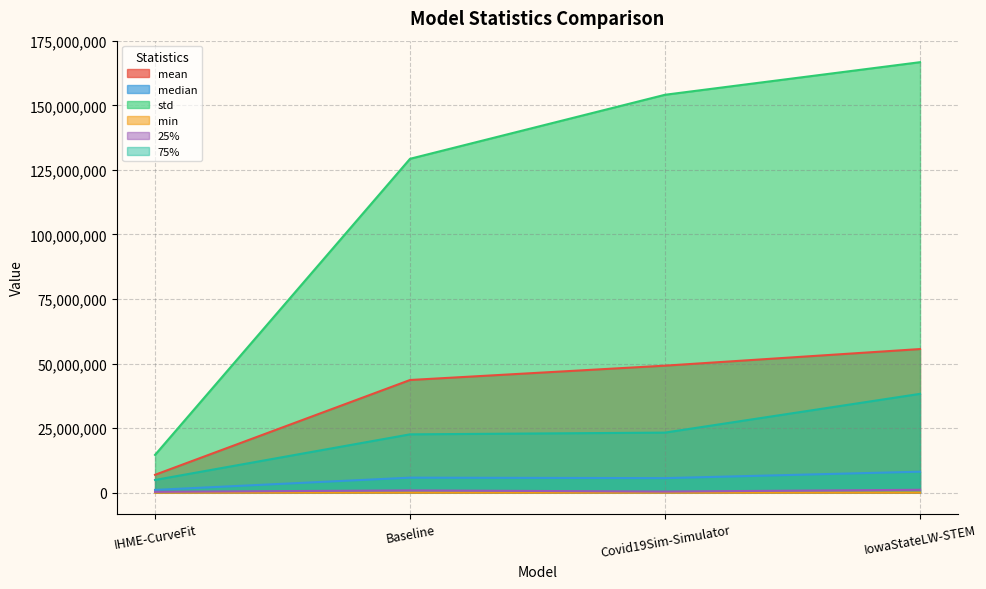

The value of 25% at IowaStateLW-STEM is 1086245.0. True or false?

True